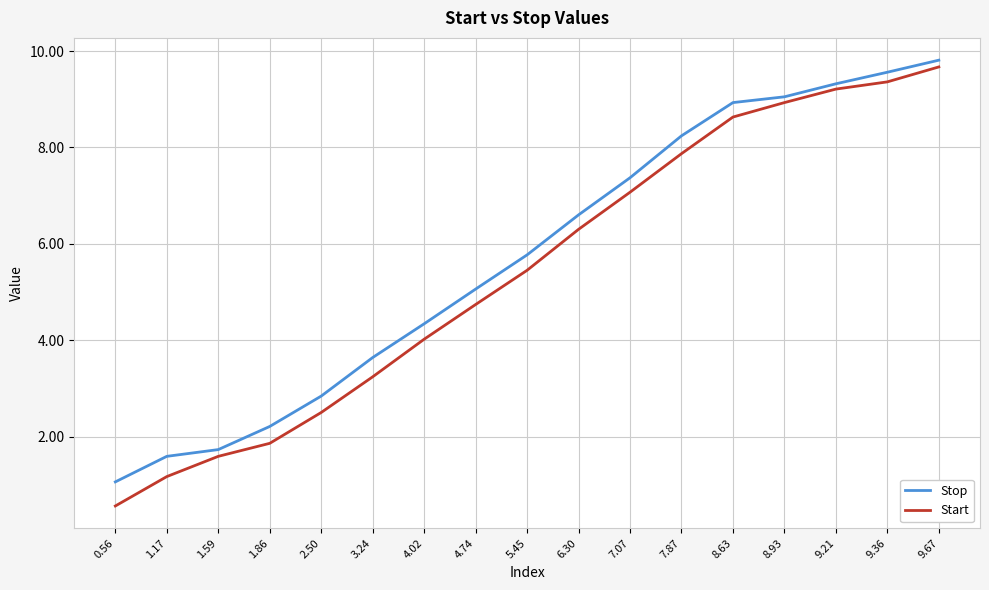

True or false: Stop has more than 2 interior local peaks.

False